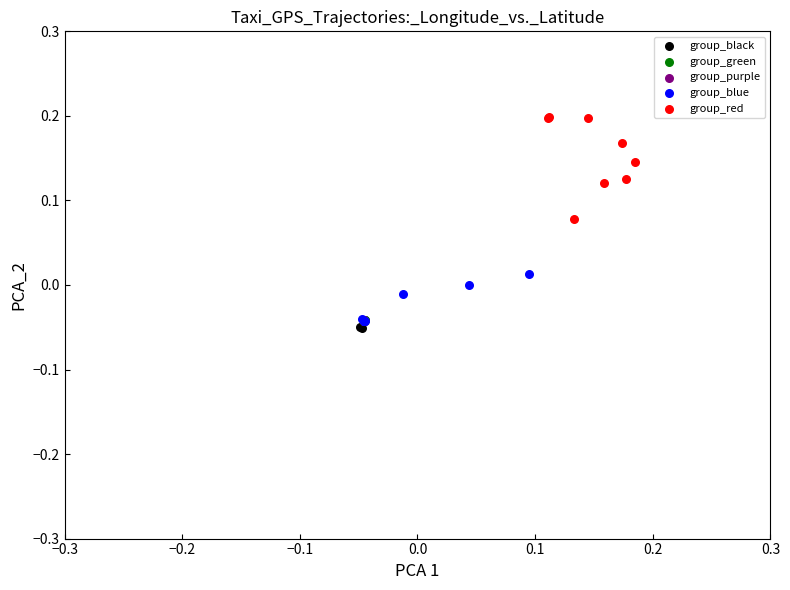

Which series contains the lowest Y value?

group_black